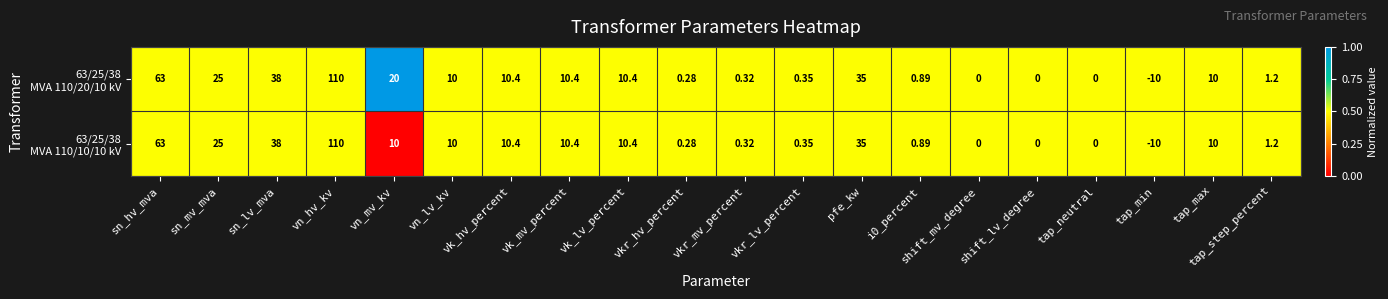

Which category has the highest value across all series?

vn_hv_kv